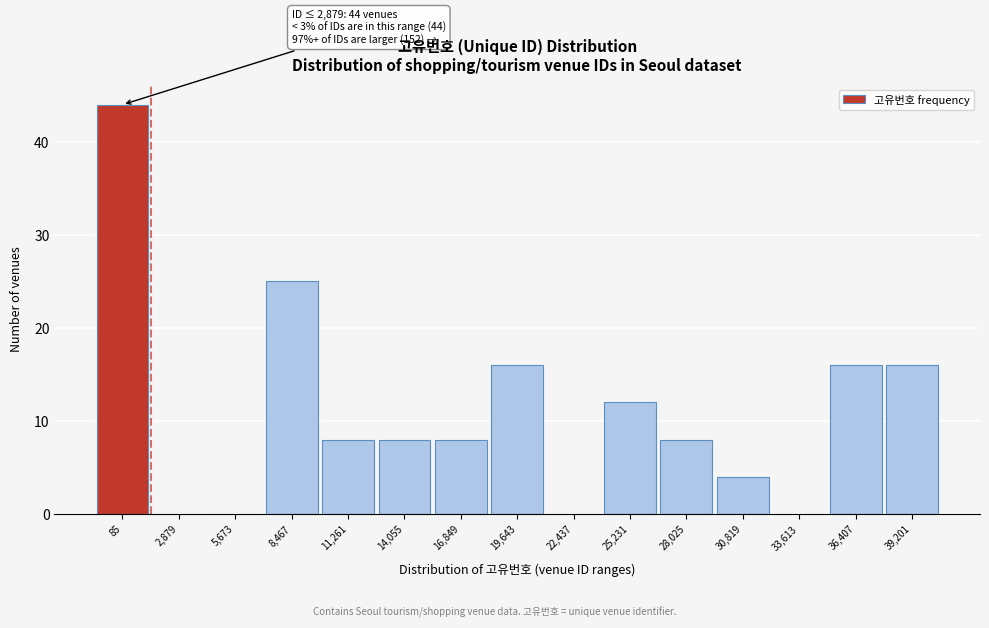

Reading left to right, transcribe all the data shown in this chart.

85=44	2,879=0	5,673=0	8,467=25	11,261=8	14,055=8	16,849=8	19,643=16	22,437=0	25,231=12	28,025=8	30,819=4	33,613=0	36,407=16	39,201=16